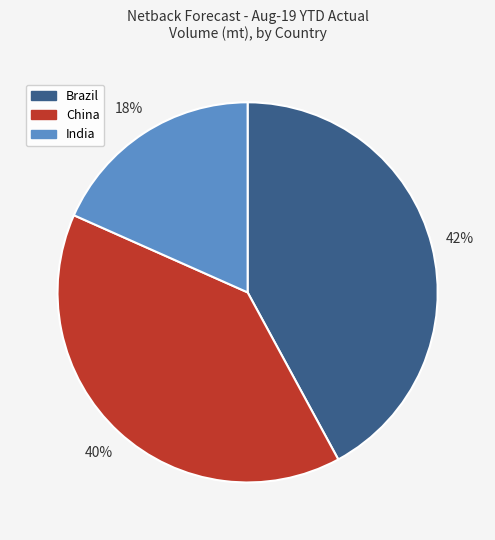

To the nearest percent, what percentage of the pie is India?

18%